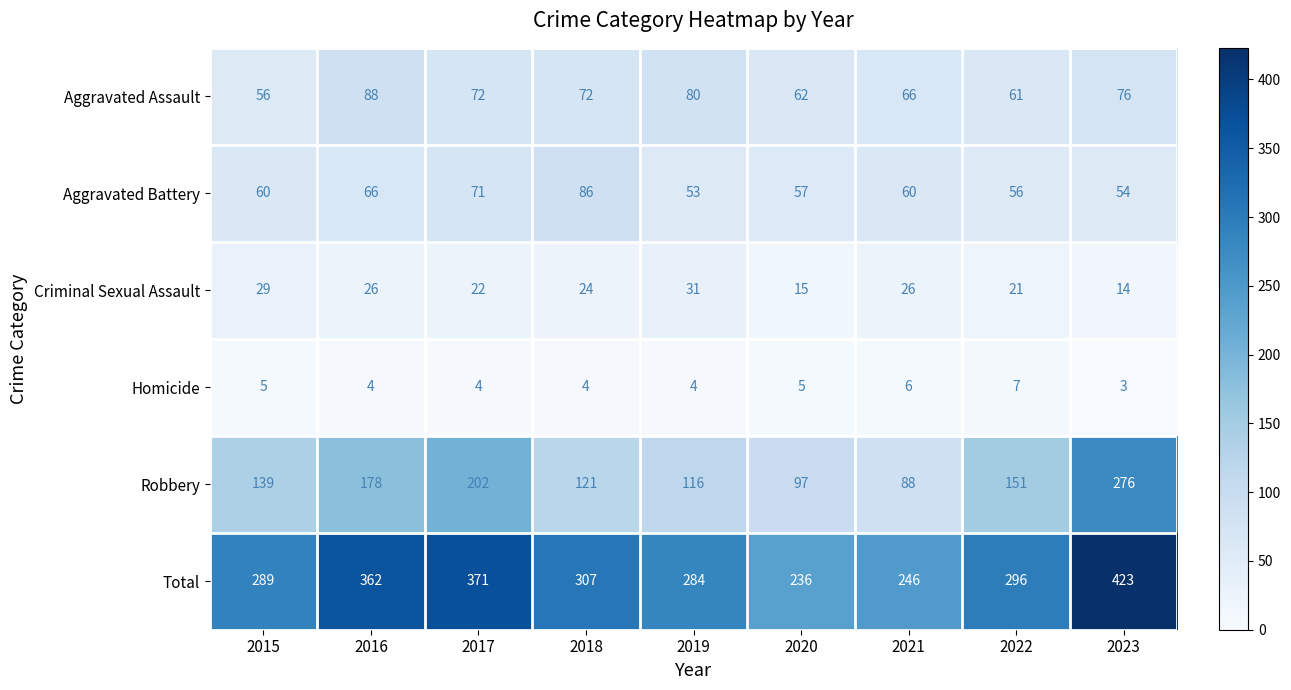

At which category is the sum across all series the highest?

2023